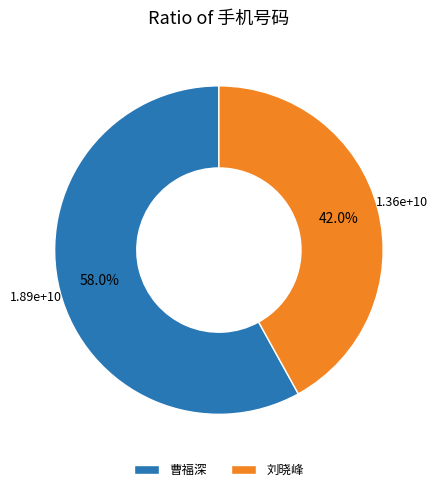

What is the ratio of the value at 曹福深 to the value at 刘晓峰?

1.4